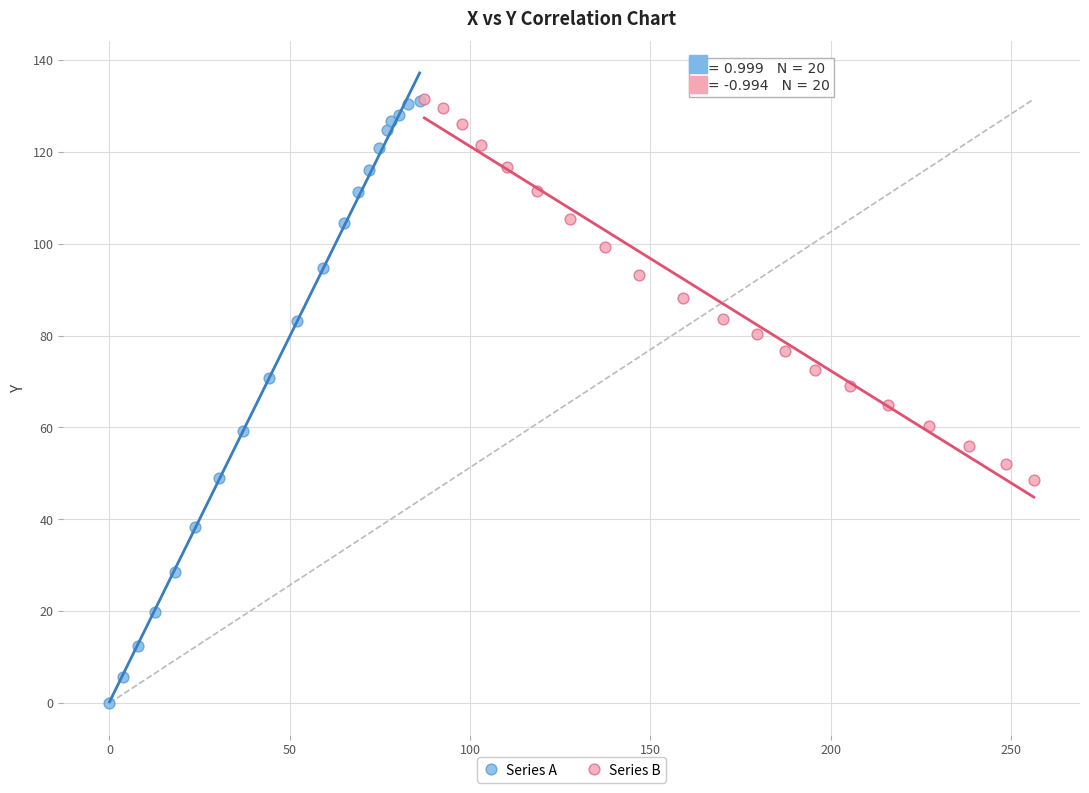

Which series contains the lowest Y value?

Series A